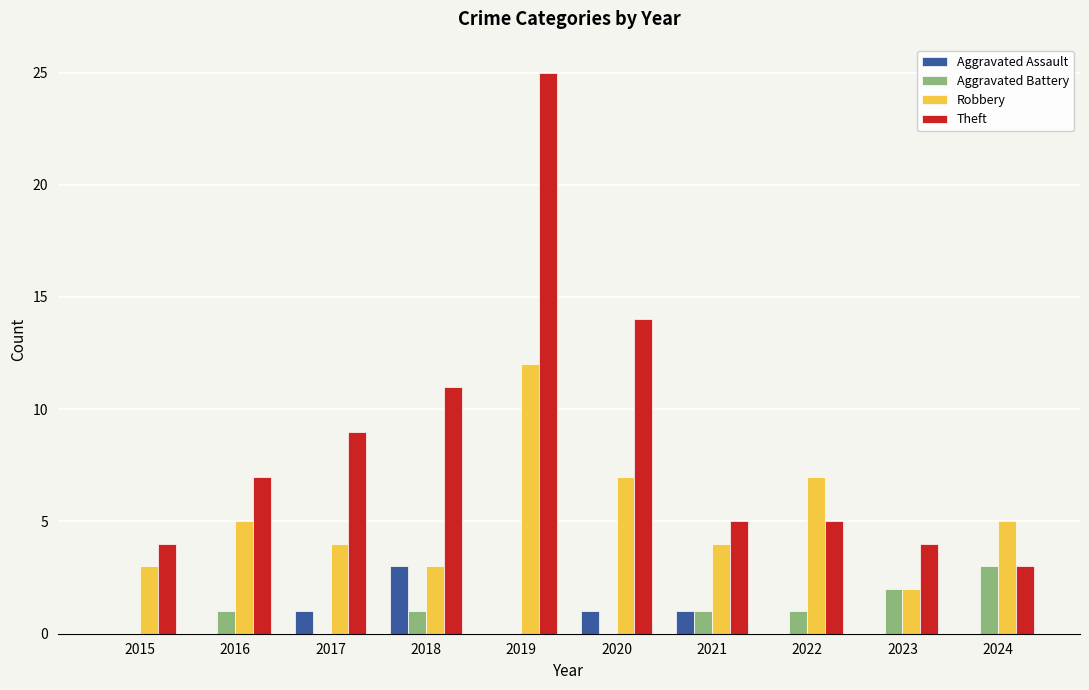

What is the total value across all series at 2019?

37